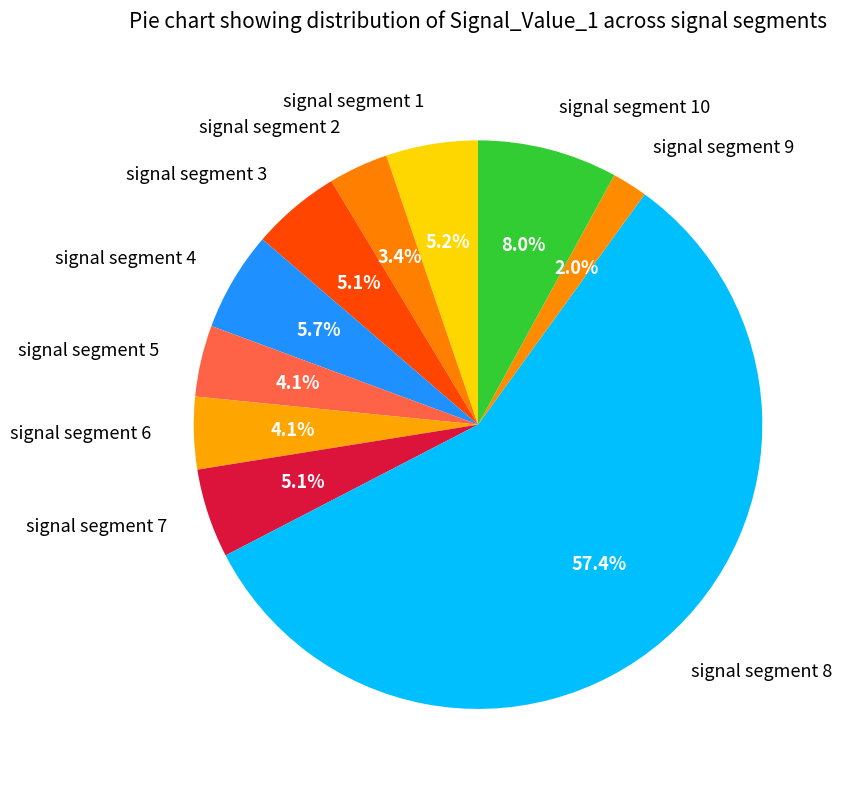

To the nearest percent, what is the average slice percentage?

10%